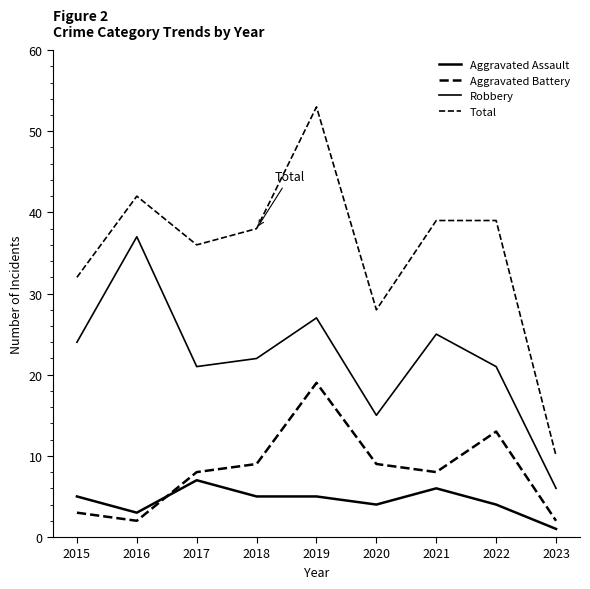

What is the value of the Robbery point at the 3rd from the left?

21